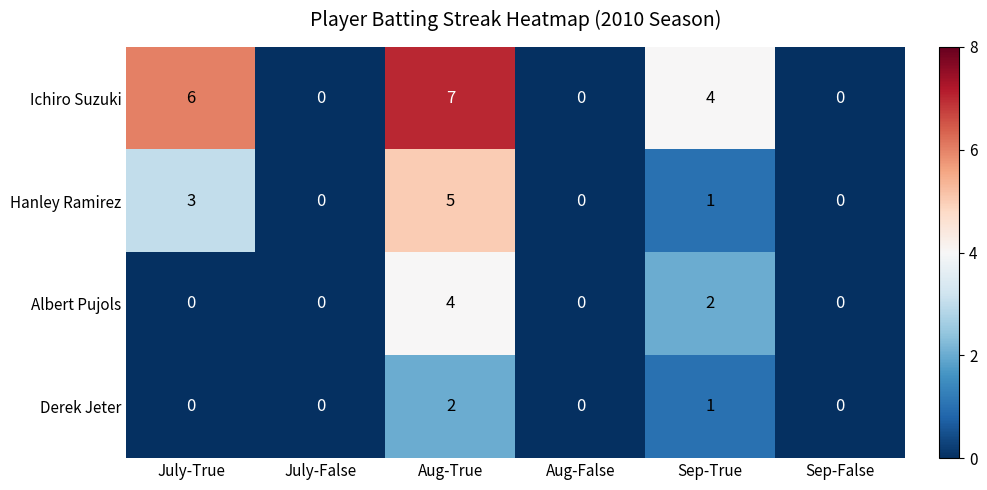

What is the difference between the Albert Pujols values at Aug-True and July-True?

4